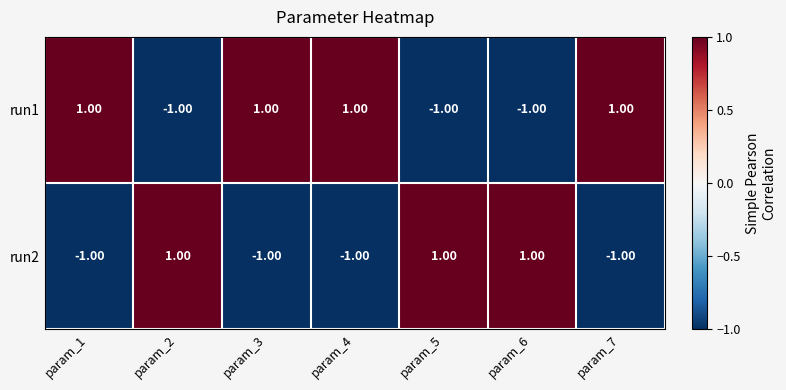

List the series in order of their overall mean, highest first.

run1, run2